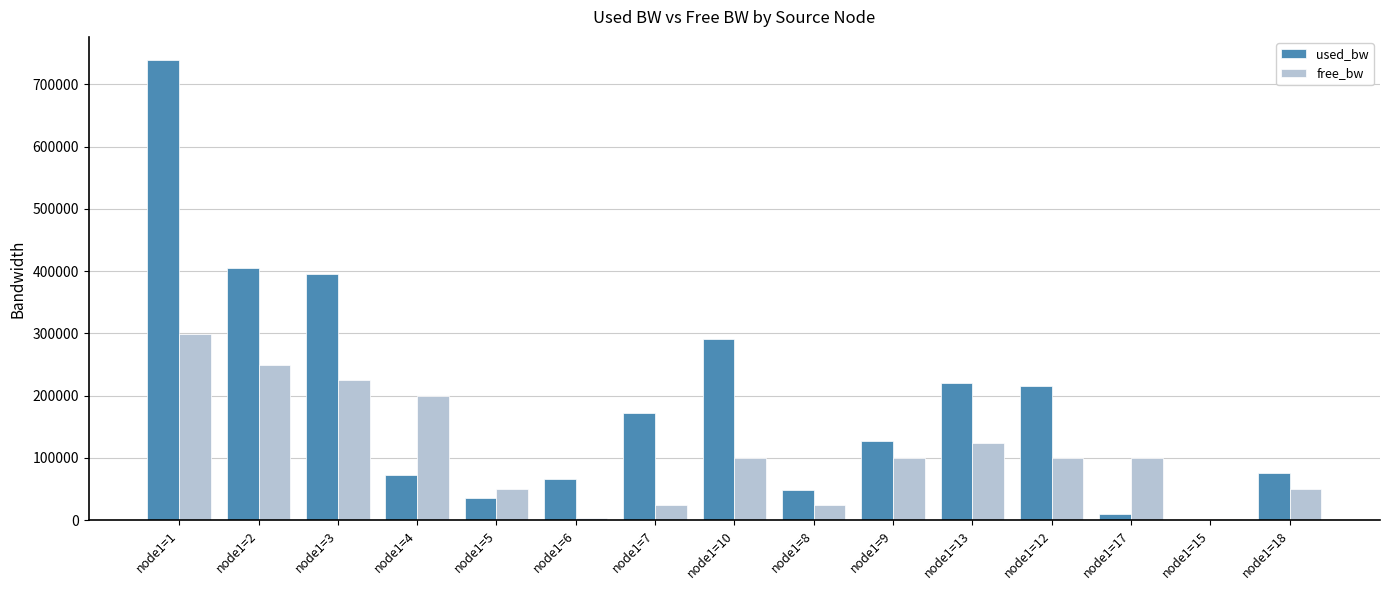

At which label does used_bw reach its peak?

node1=1